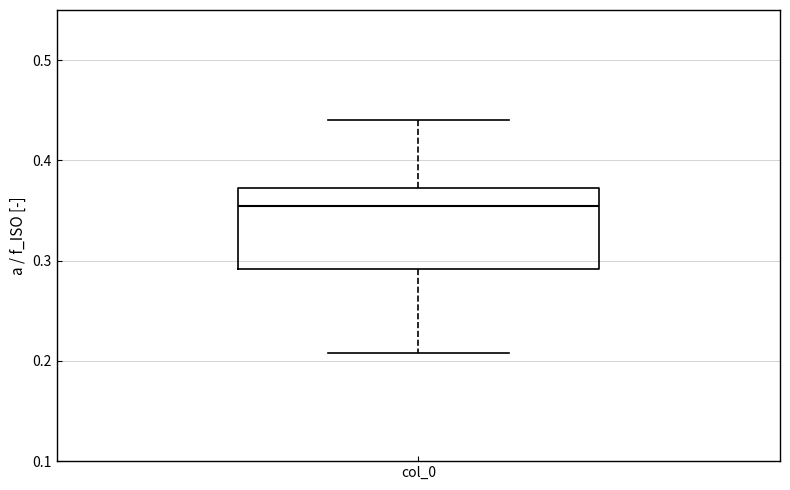

Read this box plot against the y-axis: the position of the median line, the range covered by the box, and the ends of both whiskers. The values are not printed on the chart, so give them approximately, as read against the axis.

median 0.35, box 0.29 to 0.37, whiskers 0.21 to 0.44